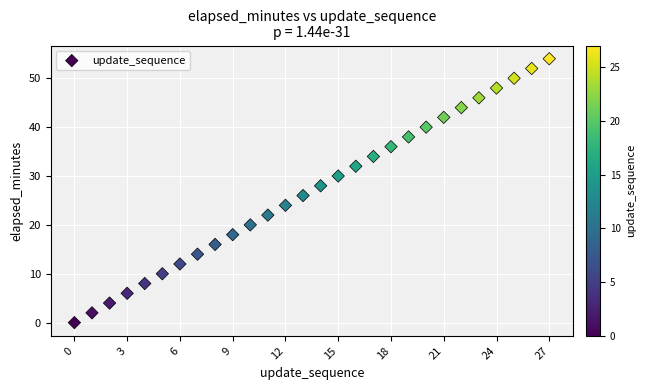

What is the range of Y values (max minus min)?

54